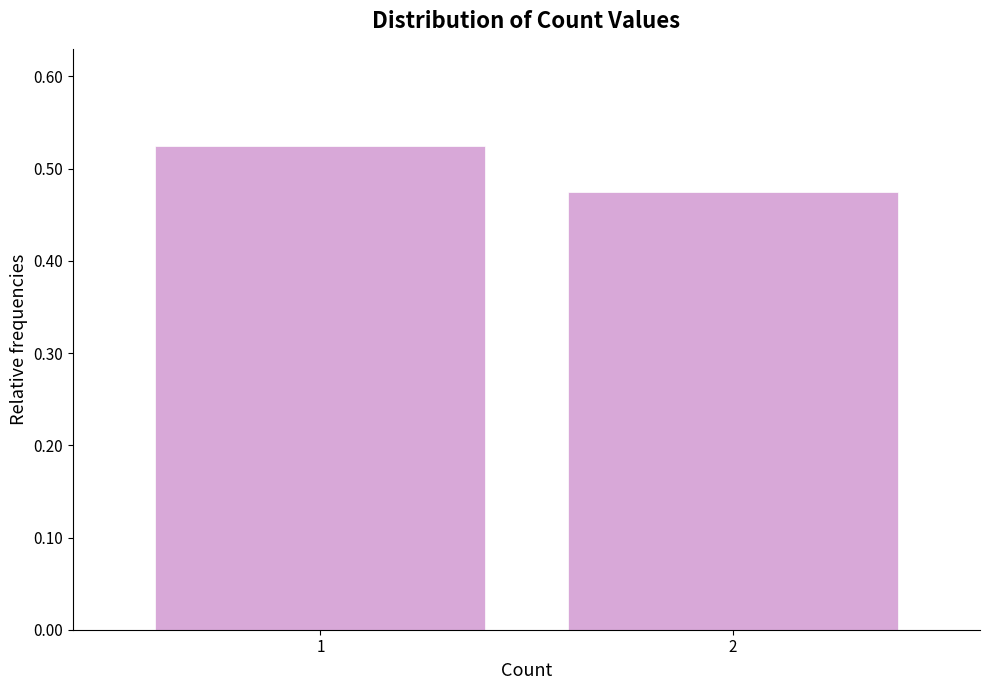

The value at 2 is 0.6. True or false?

False